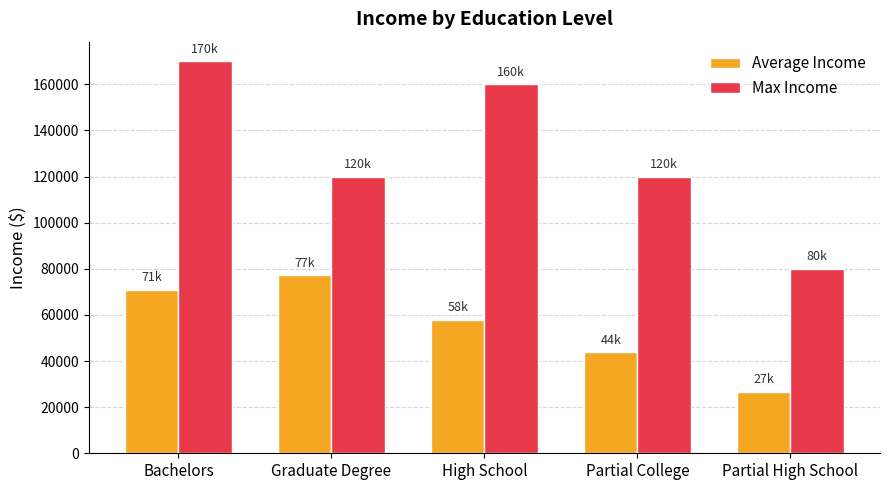

The Average Income series shows 95591.8 at Bachelors. True or false?

False